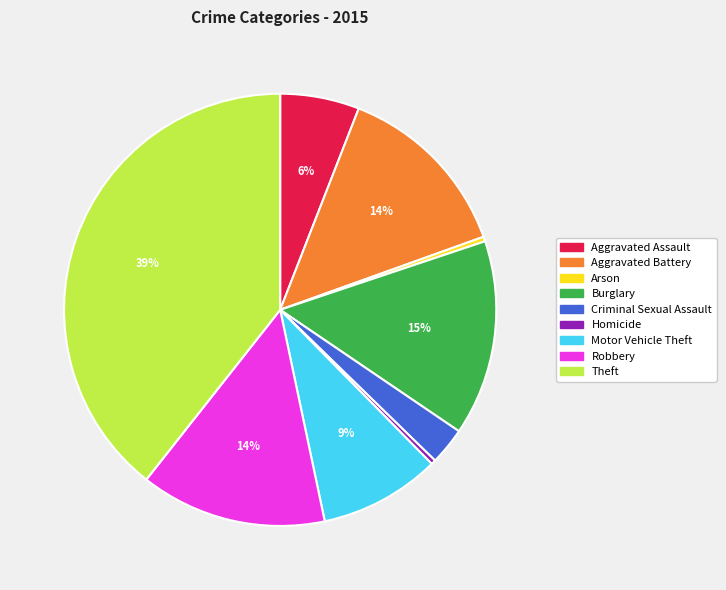

Do Aggravated Battery and Homicide together represent more than half of the pie?

No